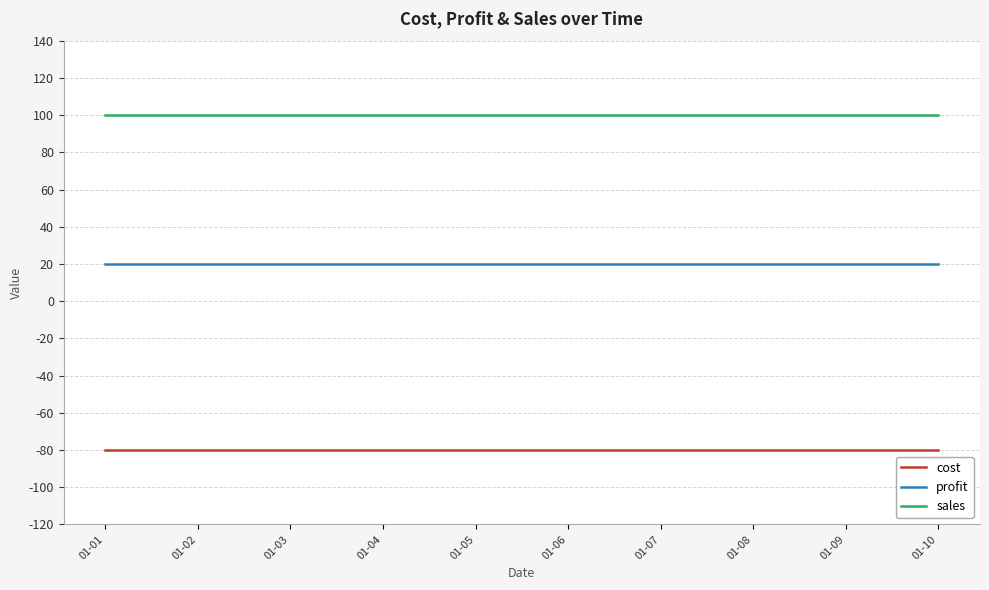

Reading left to right, list all the values displayed in this chart.

cost: 01-01=-80	01-02=-80	01-03=-80	01-04=-80	01-05=-80	01-06=-80	01-07=-80	01-08=-80	01-09=-80	01-10=-80
profit: 01-01=20	01-02=20	01-03=20	01-04=20	01-05=20	01-06=20	01-07=20	01-08=20	01-09=20	01-10=20
sales: 01-01=100	01-02=100	01-03=100	01-04=100	01-05=100	01-06=100	01-07=100	01-08=100	01-09=100	01-10=100